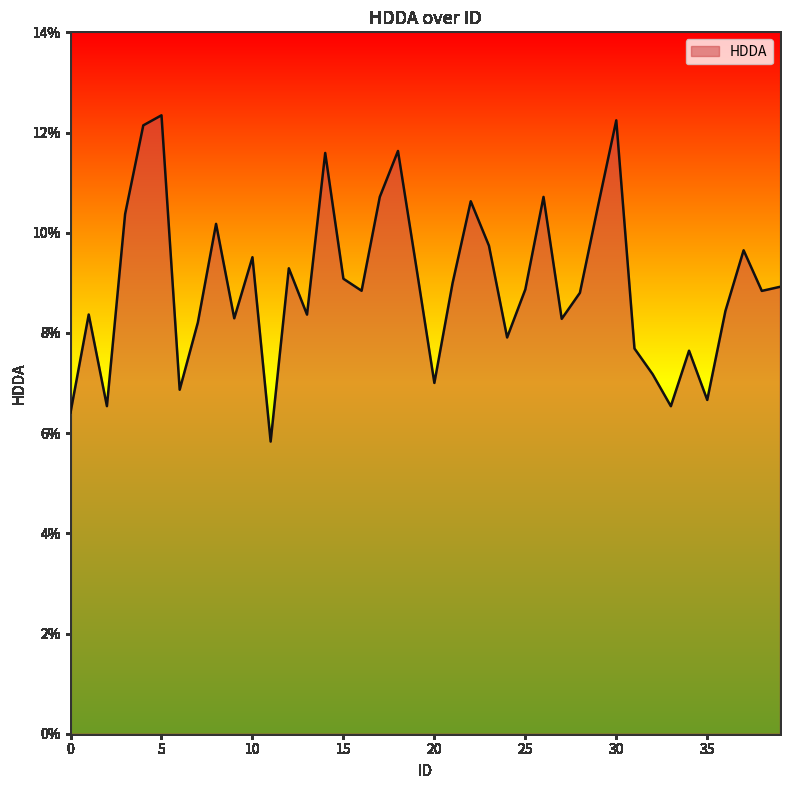

Does the chart have visible grid lines?

No